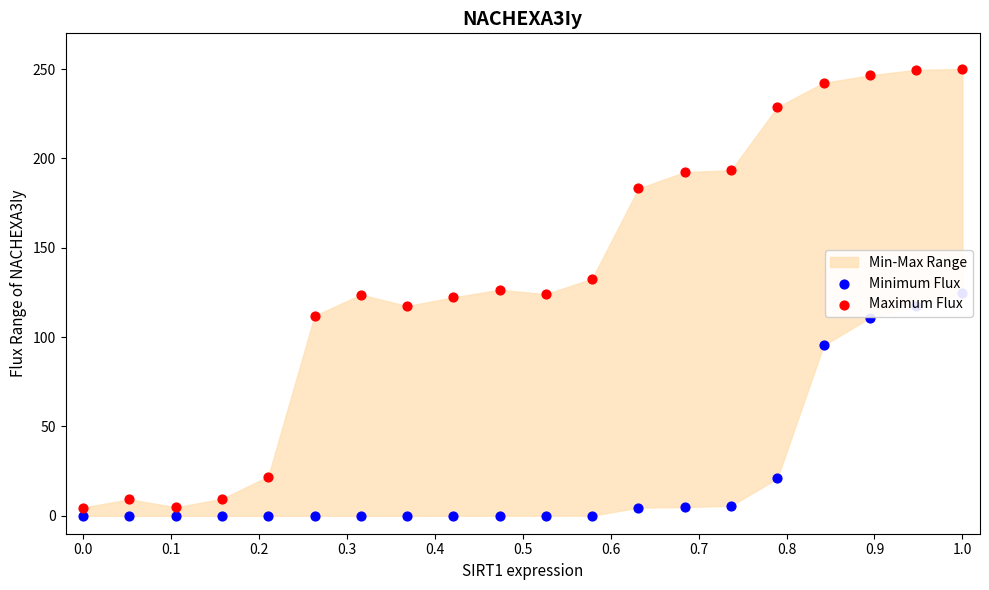

At how many categories does at least one series exceed 218?

5